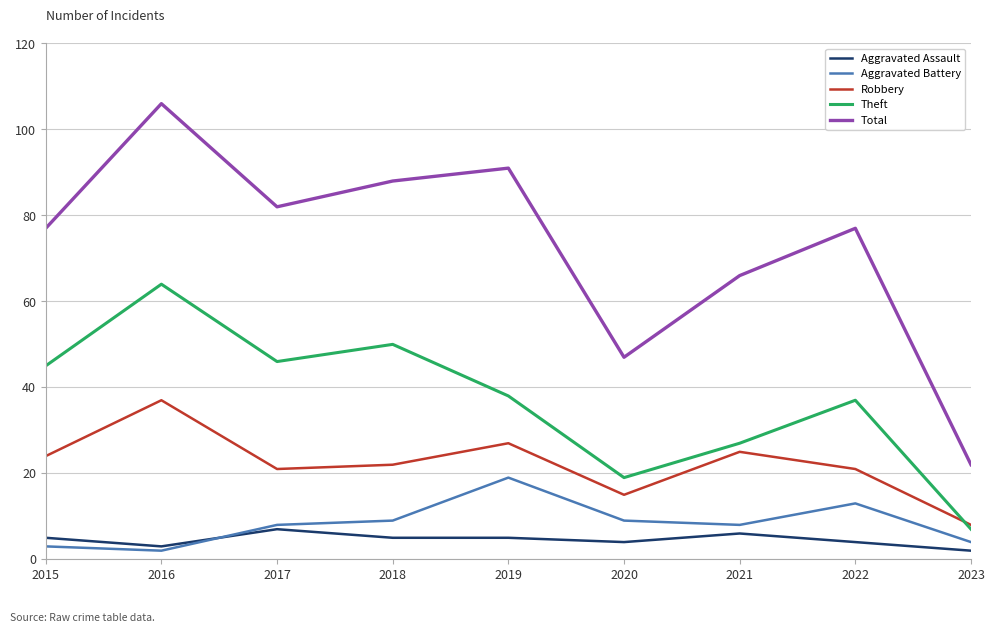

Reading left to right, list all the values displayed in this chart.

Aggravated Assault: 2015=5	2016=3	2017=7	2018=5	2019=5	2020=4	2021=6	2022=4	2023=2
Aggravated Battery: 2015=3	2016=2	2017=8	2018=9	2019=19	2020=9	2021=8	2022=13	2023=4
Robbery: 2015=24	2016=37	2017=21	2018=22	2019=27	2020=15	2021=25	2022=21	2023=8
Theft: 2015=45	2016=64	2017=46	2018=50	2019=38	2020=19	2021=27	2022=37	2023=7
Total: 2015=77	2016=106	2017=82	2018=88	2019=91	2020=47	2021=66	2022=77	2023=22